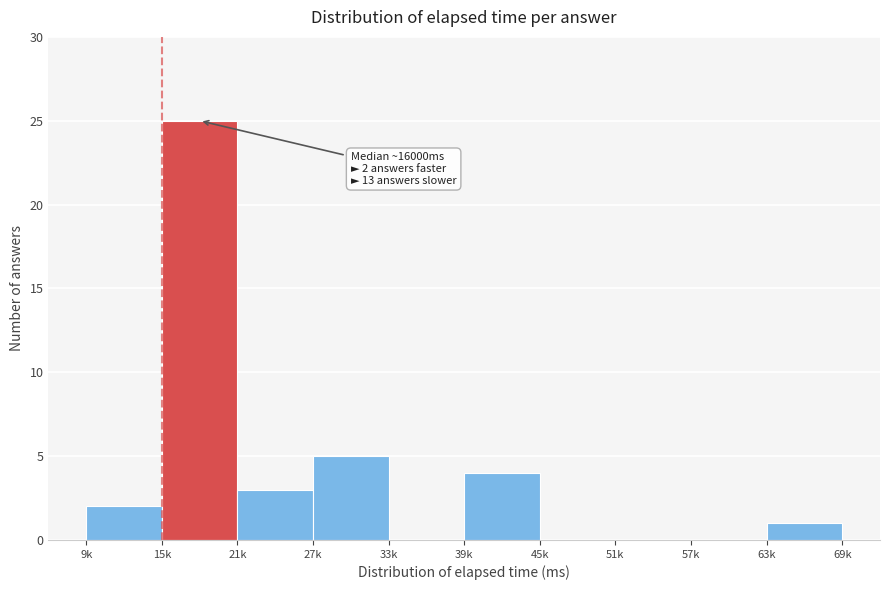

Reading left to right, list all the values displayed in this chart.

9k=2	15k=25	21k=3	27k=5	33k=0	39k=4	45k=0	51k=0	57k=0	63k=1